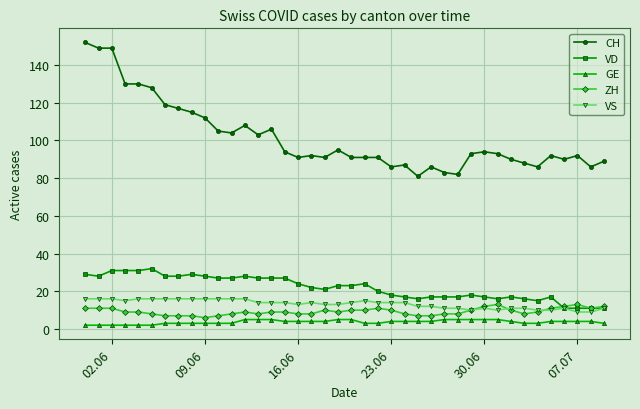

Which series has the largest total across all categories?

CH